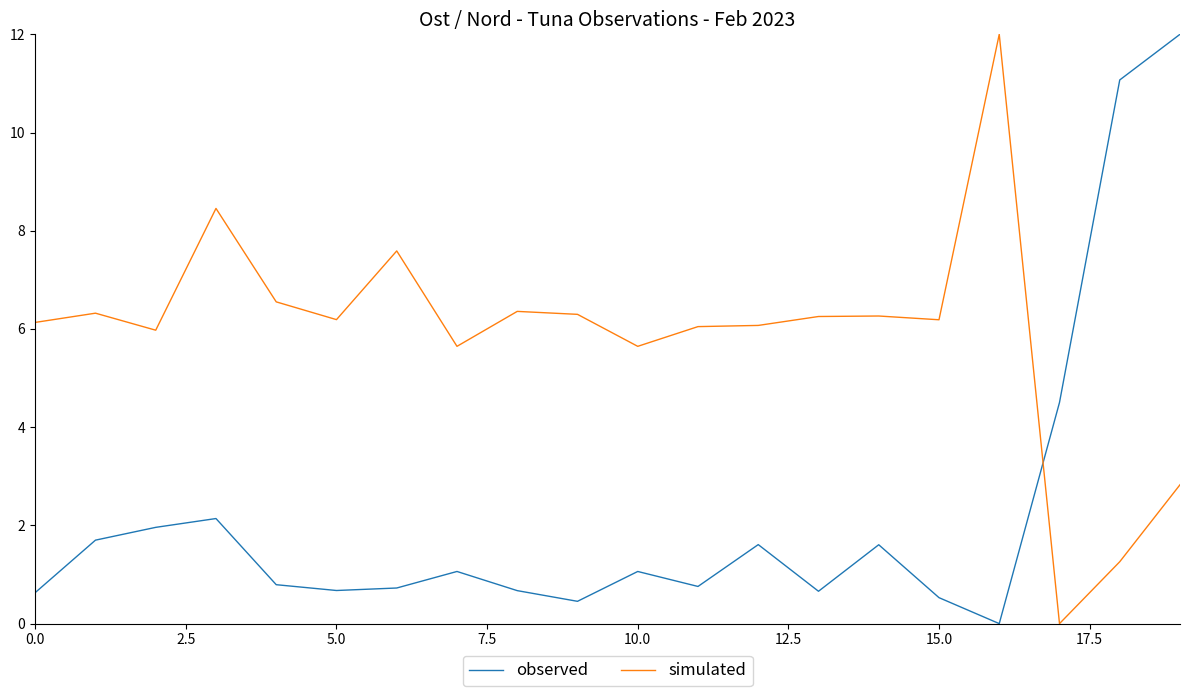

List the series in order of their overall mean, lowest first.

observed, simulated